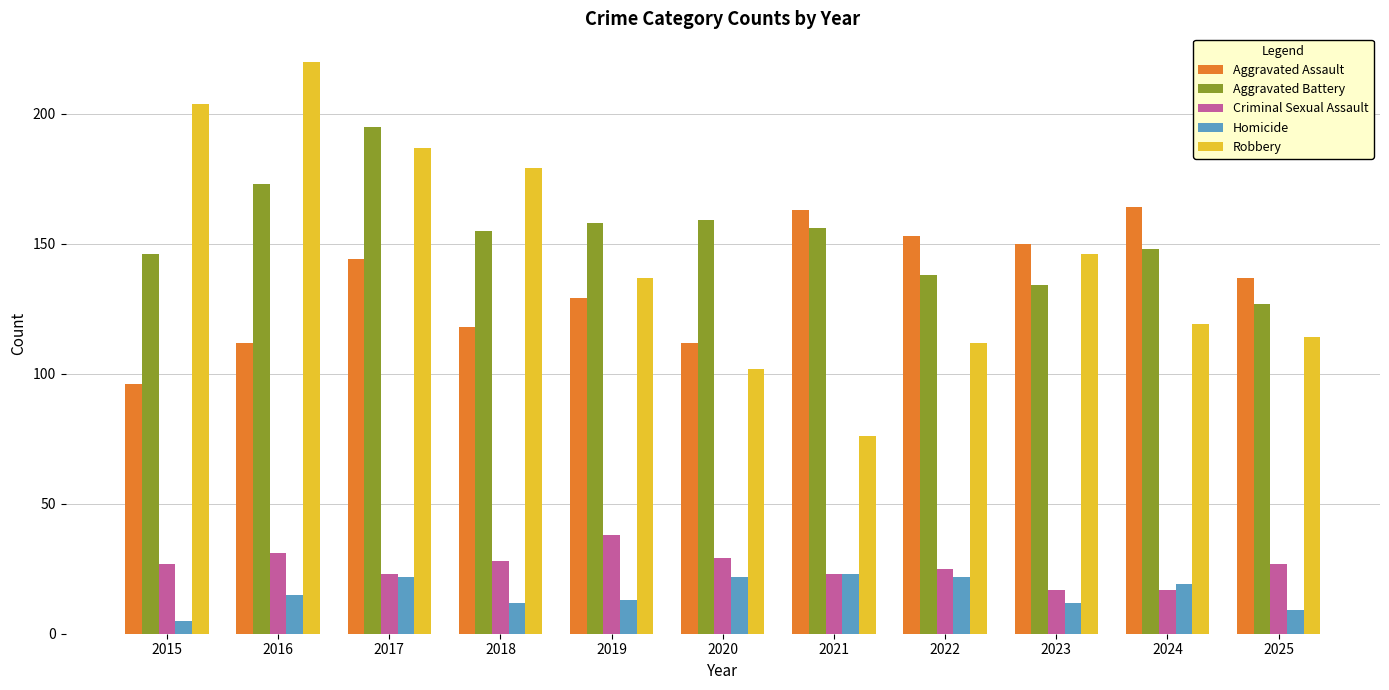

Rank the series at 2016 from lowest to highest value.

Homicide, Criminal Sexual Assault, Aggravated Assault, Aggravated Battery, Robbery